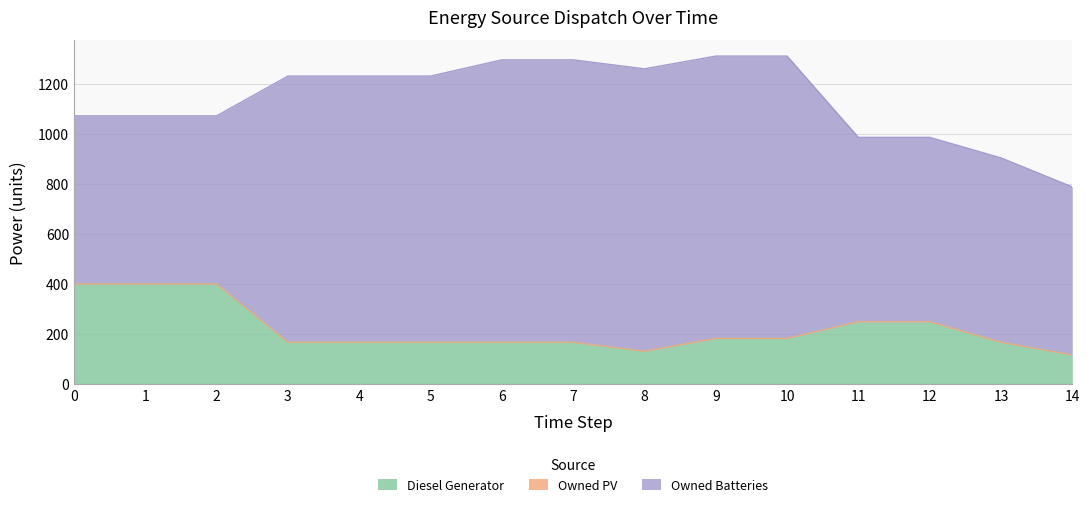

Rank the series by their maximum value, from highest to lowest.

Owned Batteries, Diesel Generator, Owned PV